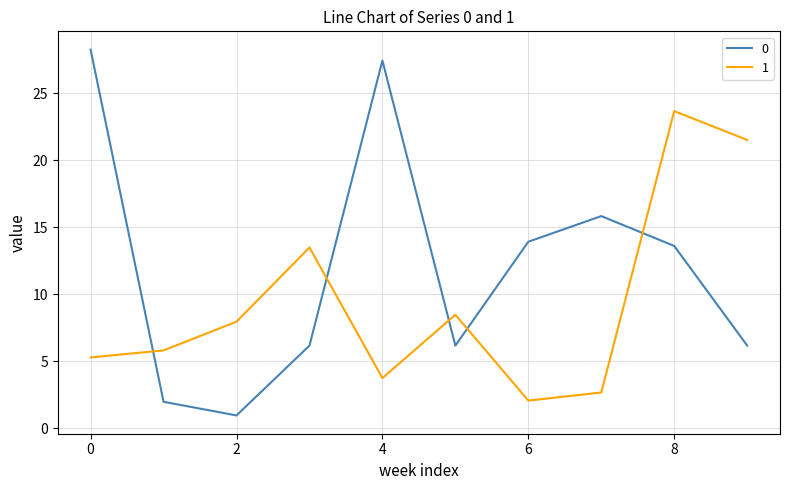

What is the maximum value shown in the chart?

28.3